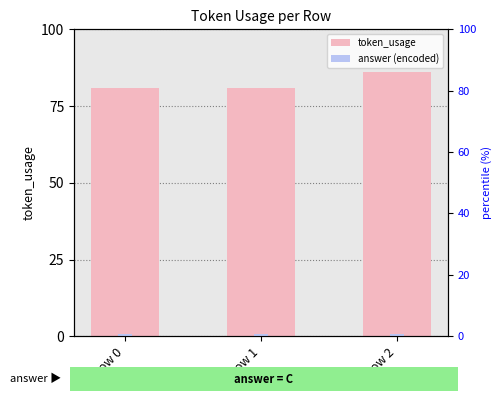

At which category is the sum across all series the highest?

Row 2